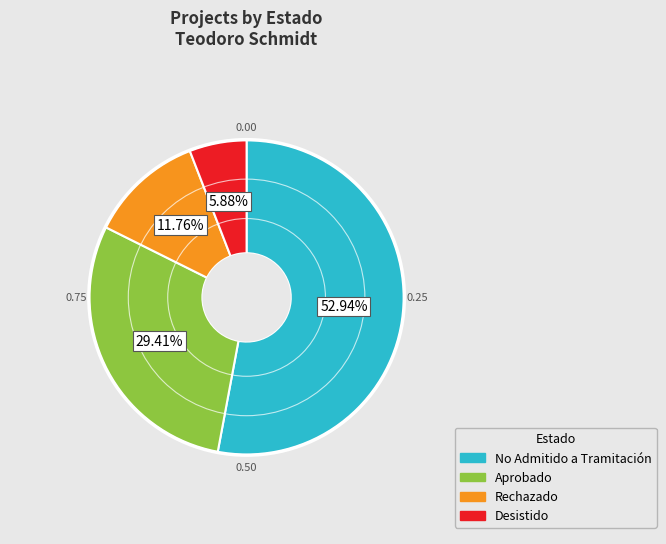

To the nearest percent, what is the average slice percentage?

25%